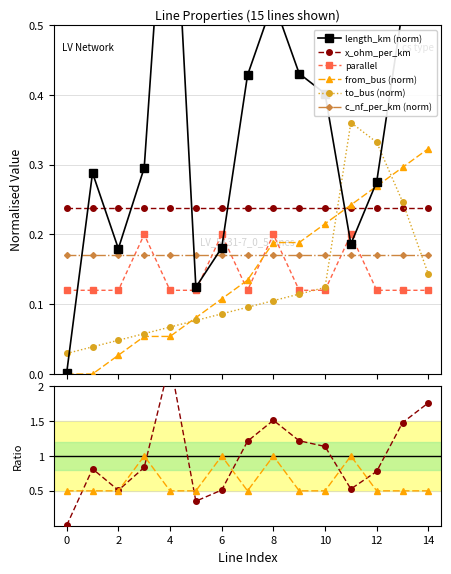

True or false: x_ohm_per_km and parallel cross at least once.

False